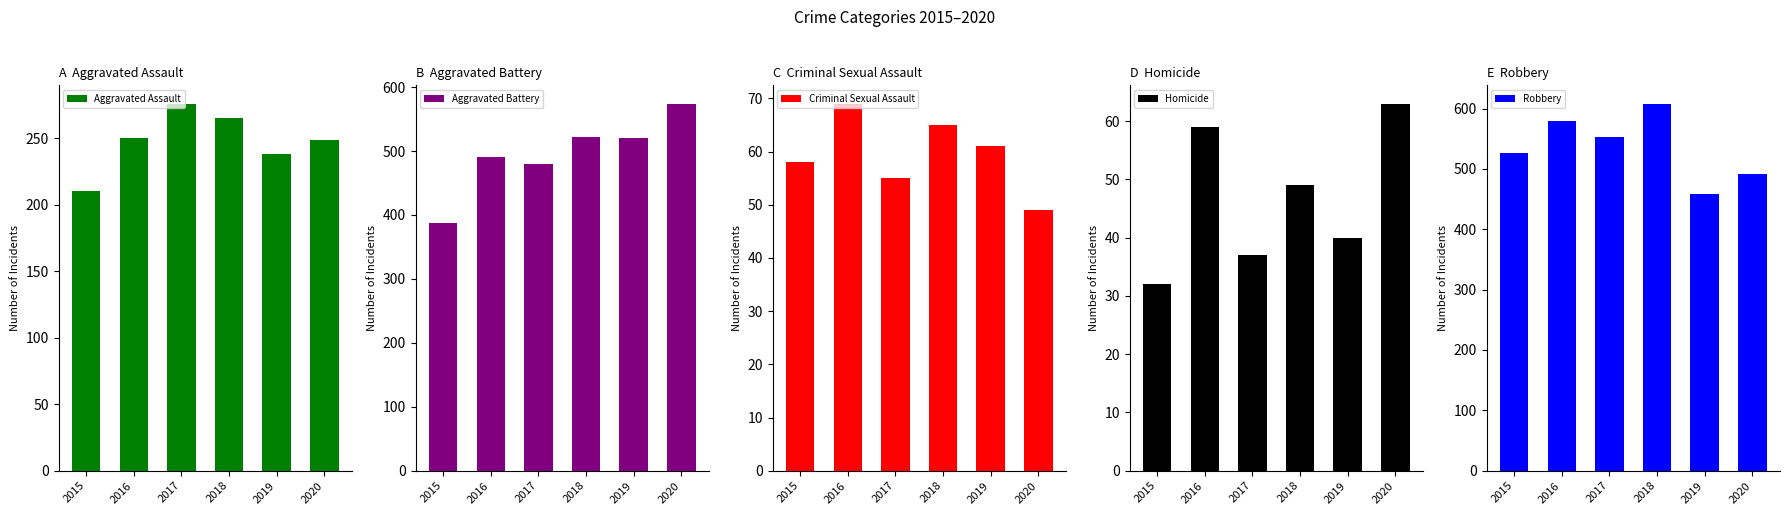

The value of Homicide at 2015 is 32. True or false?

True